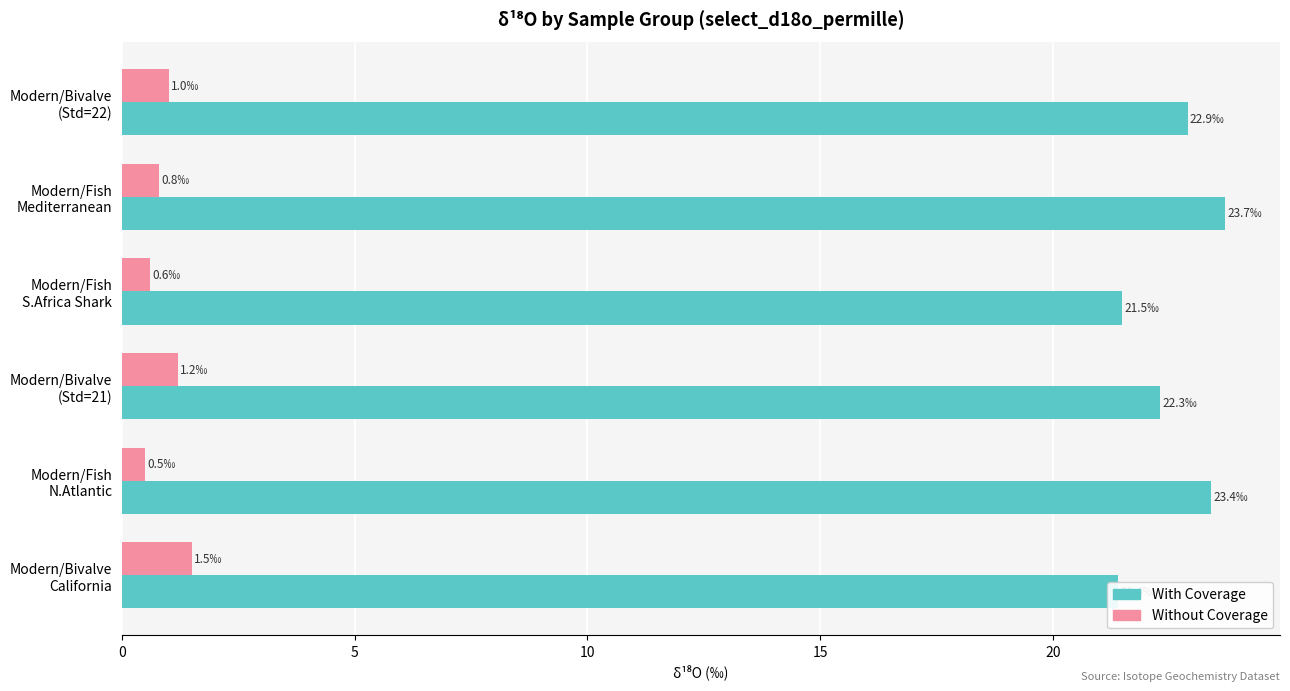

Is the value of With Coverage at Modern/Fish N.Atlantic greater than the value of Without Coverage at Modern/Bivalve California?

Yes